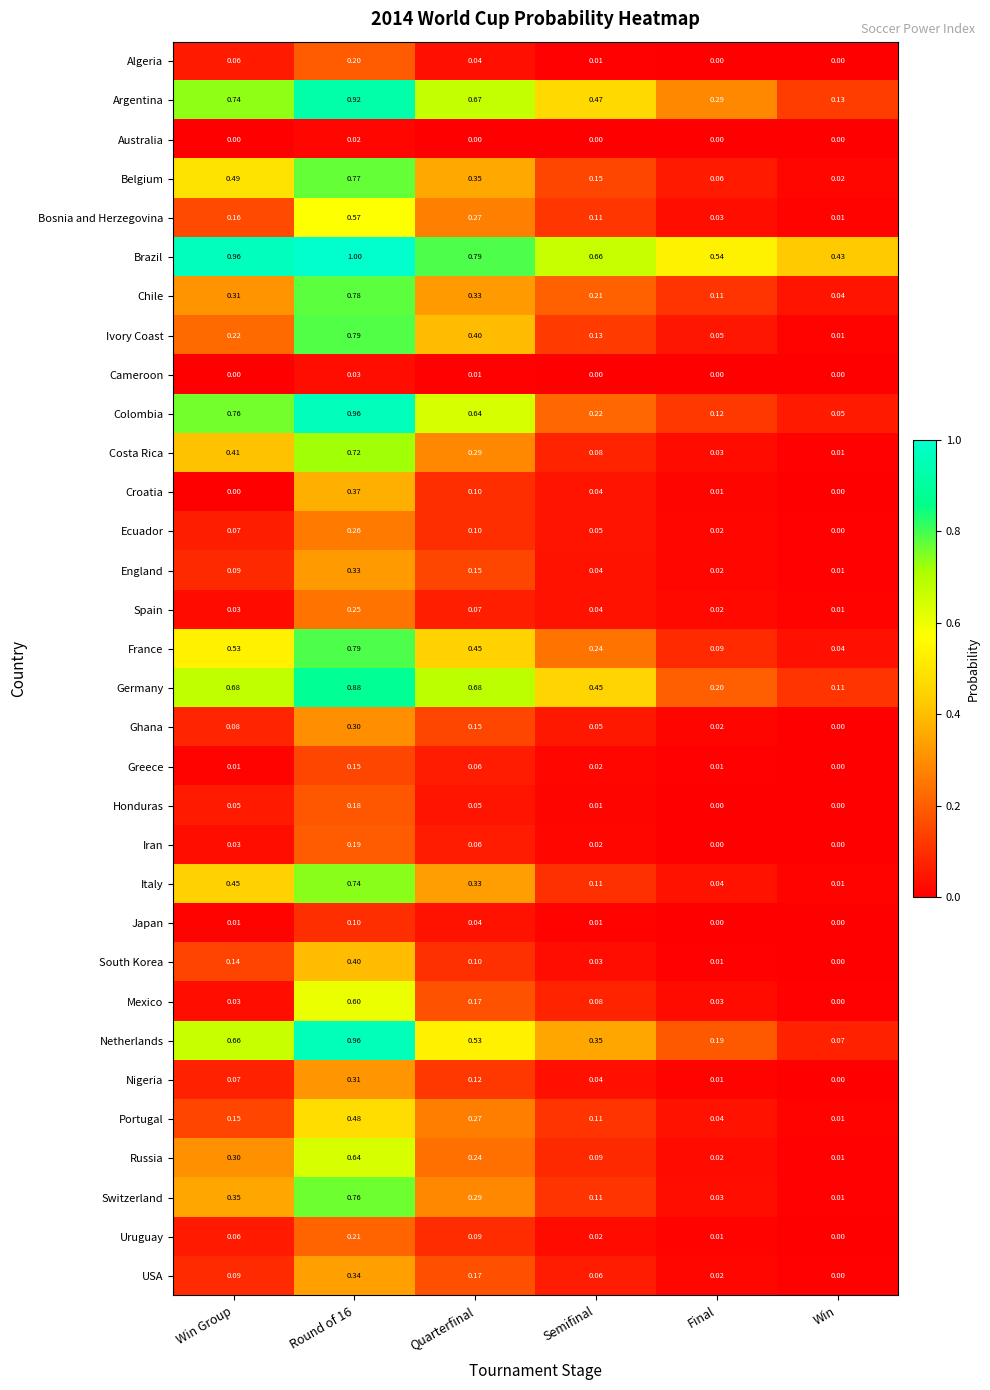

Where is Greece nearest to the value 0?

Win